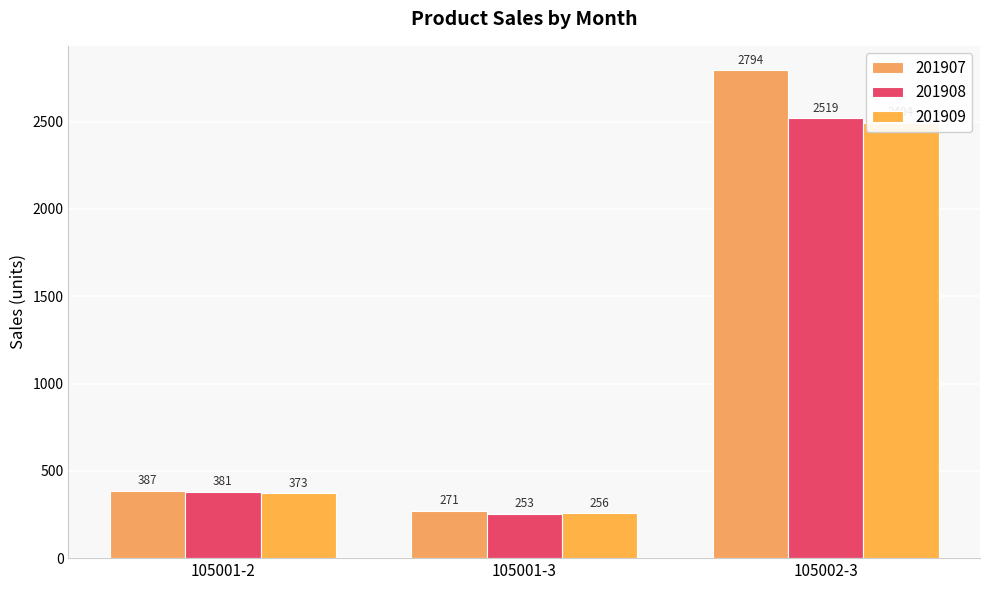

Reading left to right, list all the values displayed in this chart.

201907: 387	271	2794
201908: 381	253	2519
201909: 373	256	2494